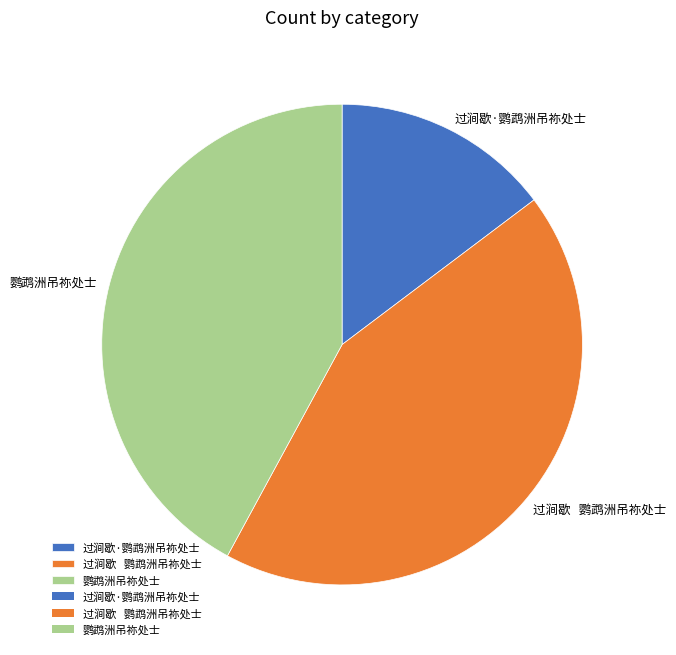

Does any single category account for the majority?

No